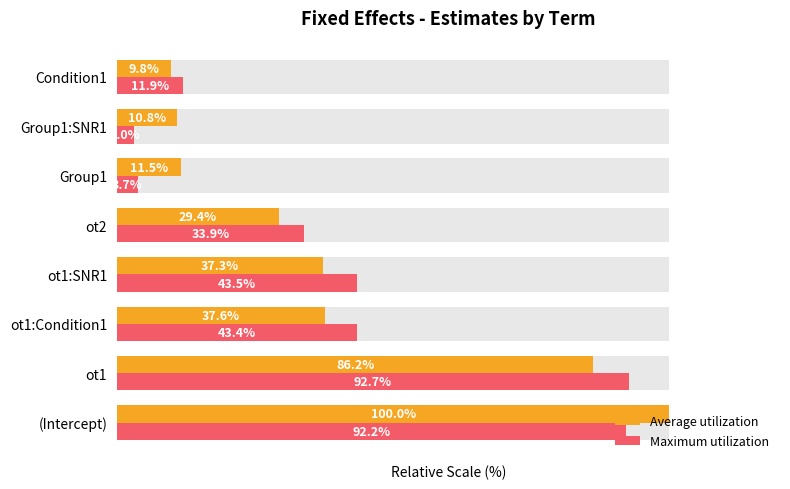

Rank the categories by Average utilization value from lowest to highest.

Condition1, Group1:SNR1, Group1, ot2, ot1:SNR1, ot1:Condition1, ot1, (Intercept)